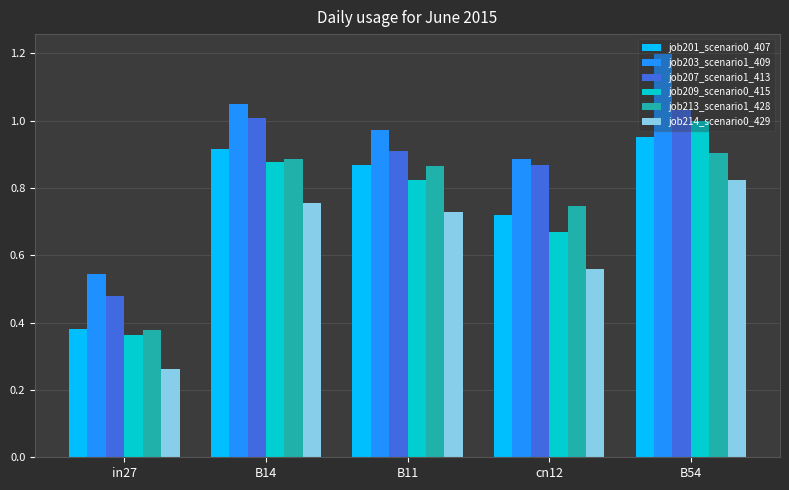

Which series has the largest total across all categories?

job203_scenario1_409